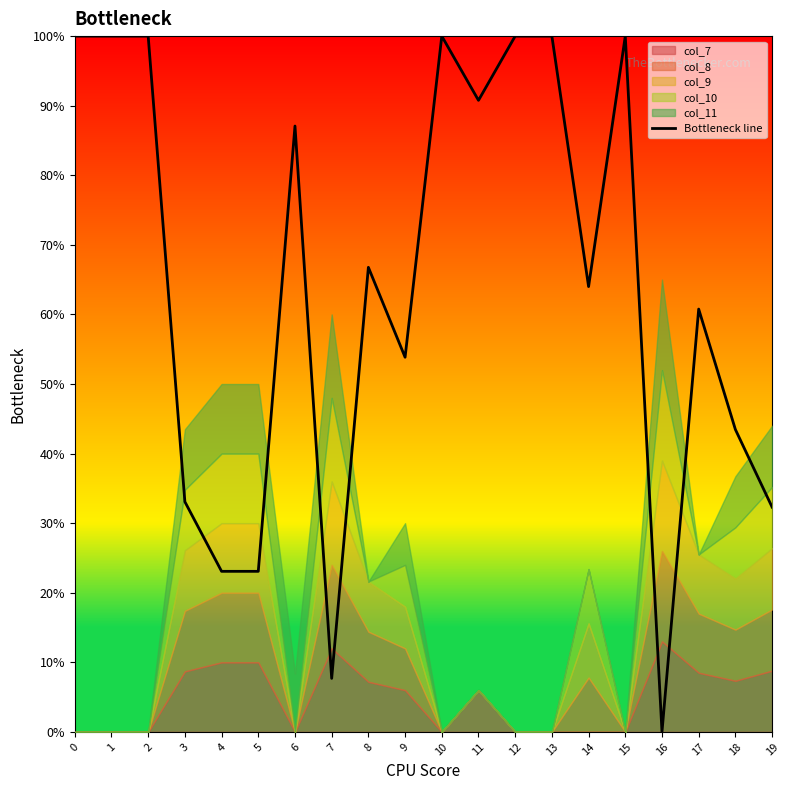

Rank the categories by value from lowest to highest.

16, 7, 4, 5, 19, 3, 18, 9, 17, 14, 8, 6, 11, 0, 1, 2, 10, 12, 13, 15